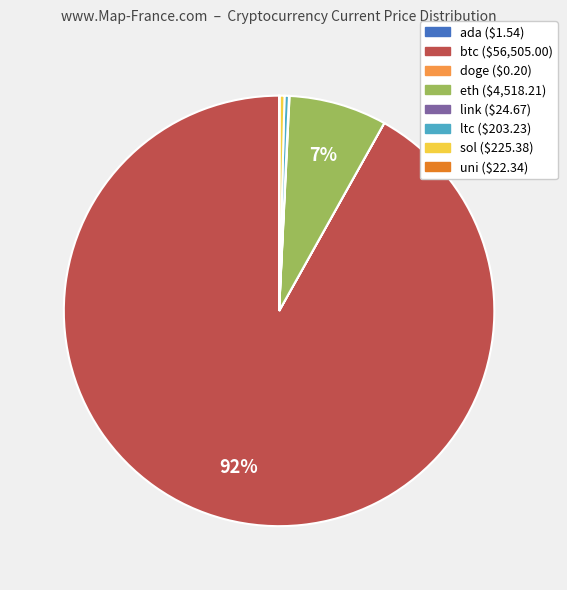

The sol slice represents 14% of the pie. True or false?

False